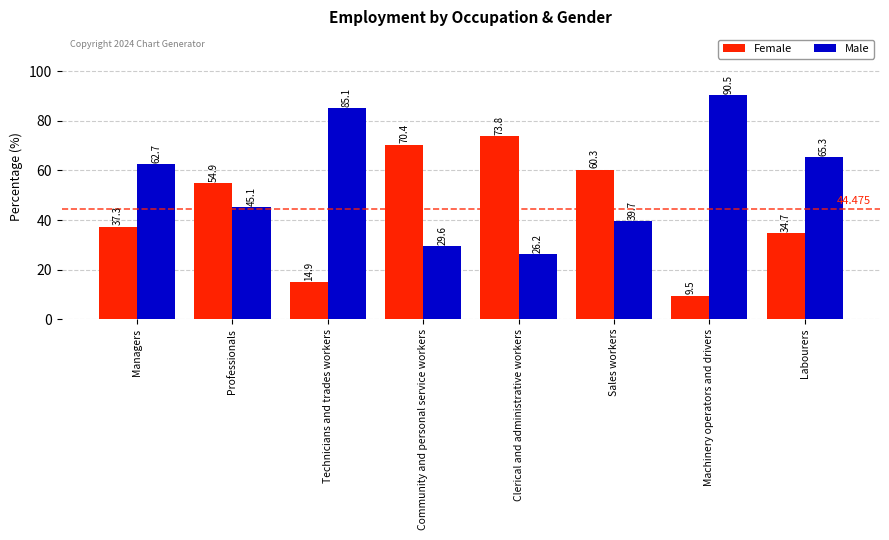

What is the label of the 6th bar from the right?

Technicians and trades workers